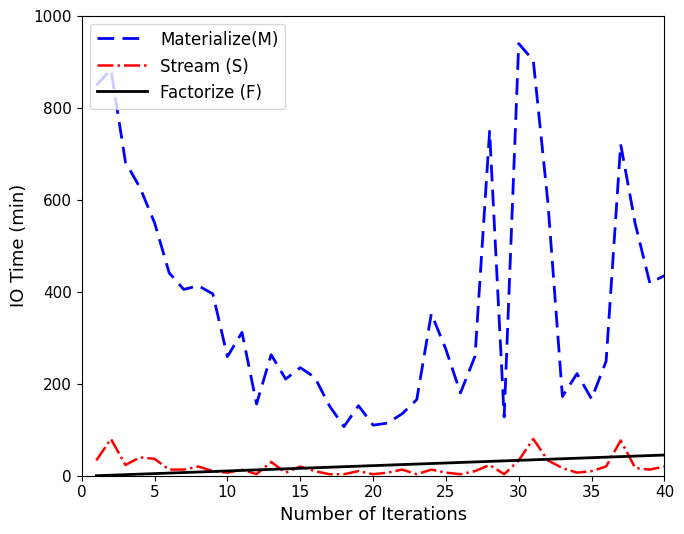

Which series has the largest range (max minus min)?

Materialize(M)